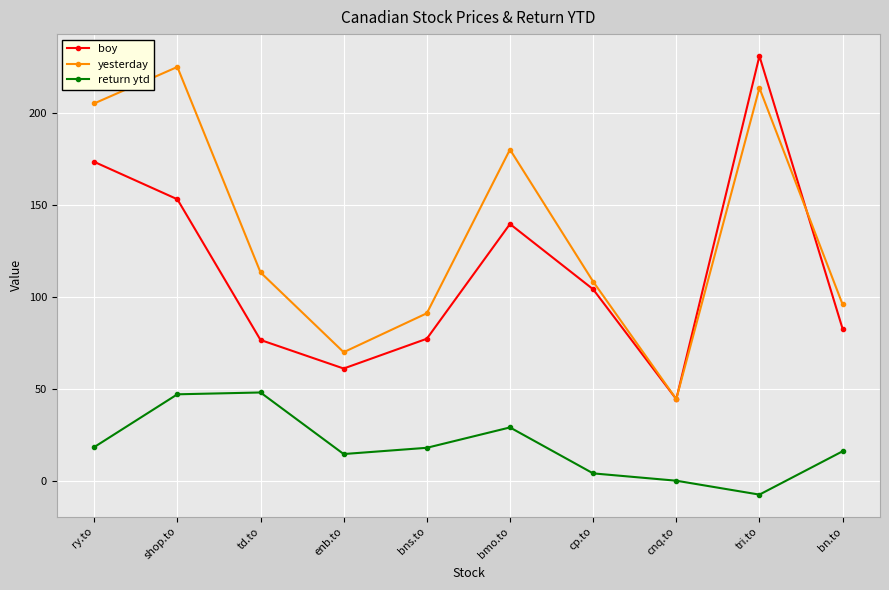

What is the minimum value for return ytd?

-7.5